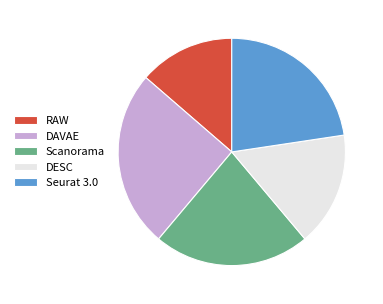

Which category has the smallest portion of the pie?

RAW